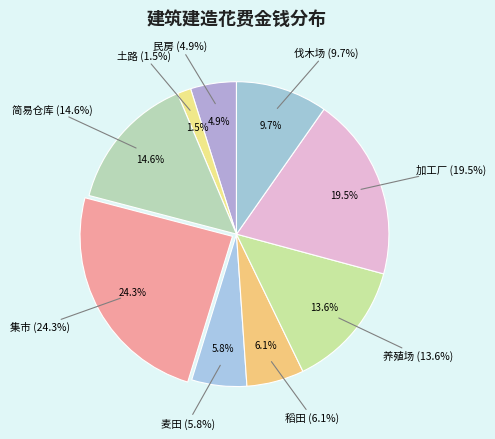

Rank the categories by value from highest to lowest.

集市, 加工厂, 简易仓库, 养殖场, 伐木场, 稻田, 麦田, 民房, 土路